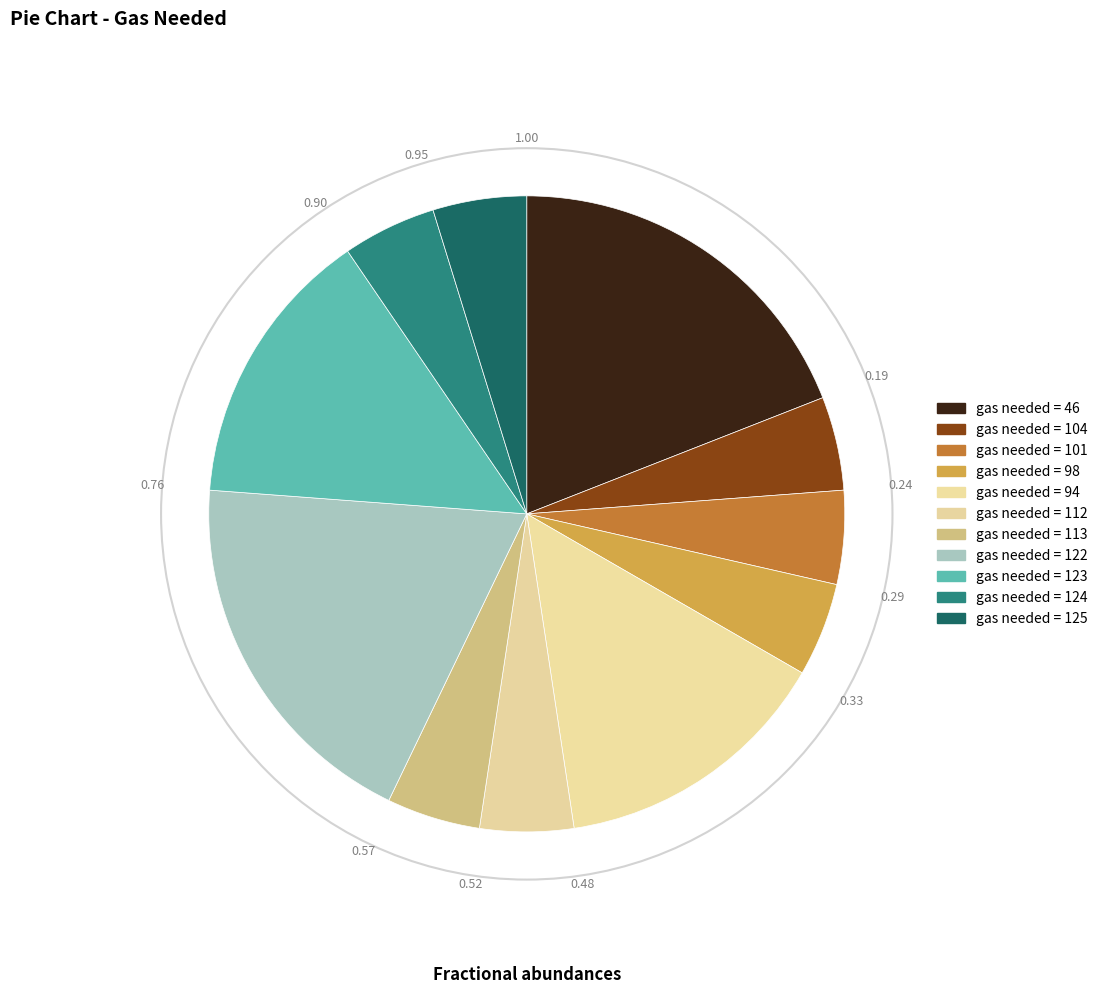

How many segments does this pie chart have?

11